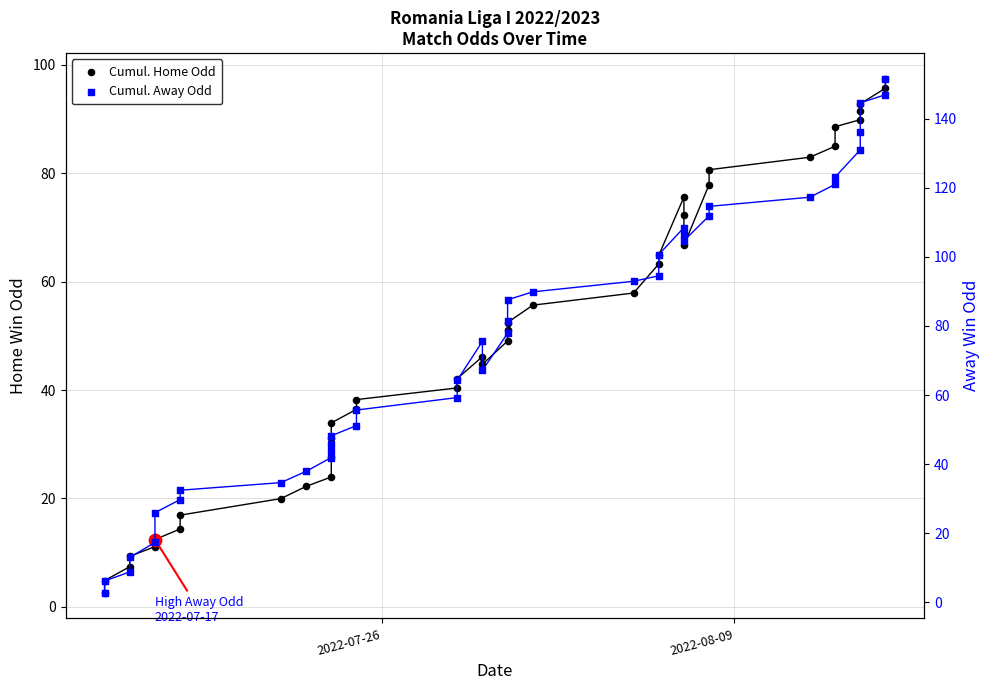

At how many categories does at least one series exceed 90?

16